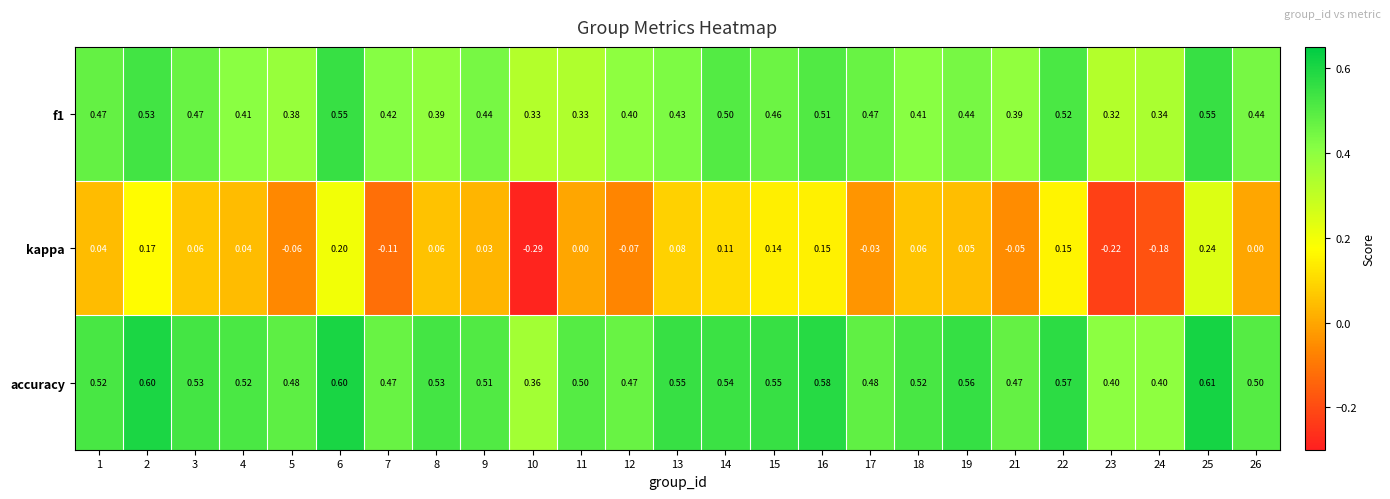

Which series has the largest total across all categories?

accuracy